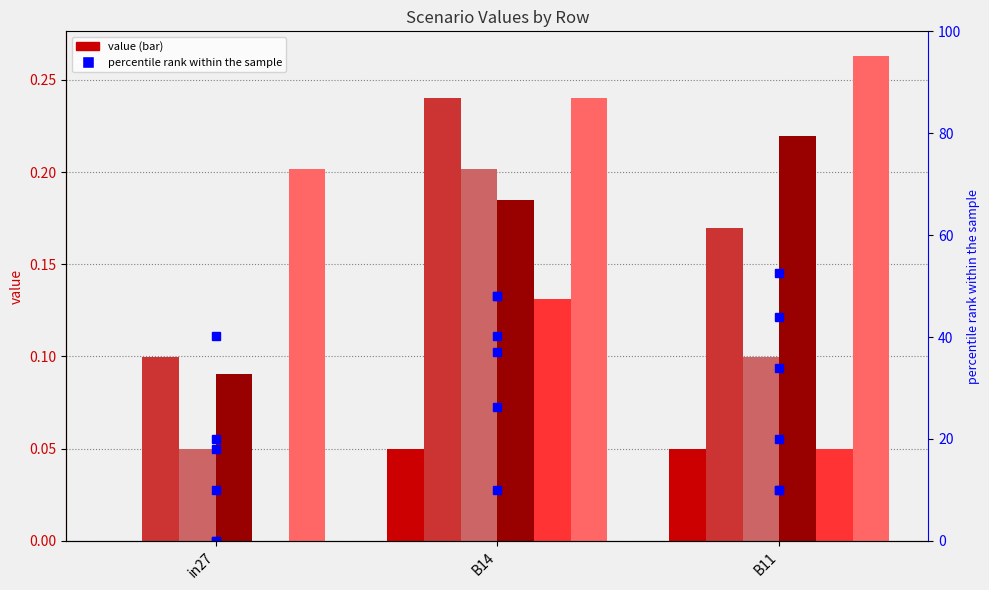

Between B14 and B11, which series saw the biggest shift?

job877_scenario1_1989